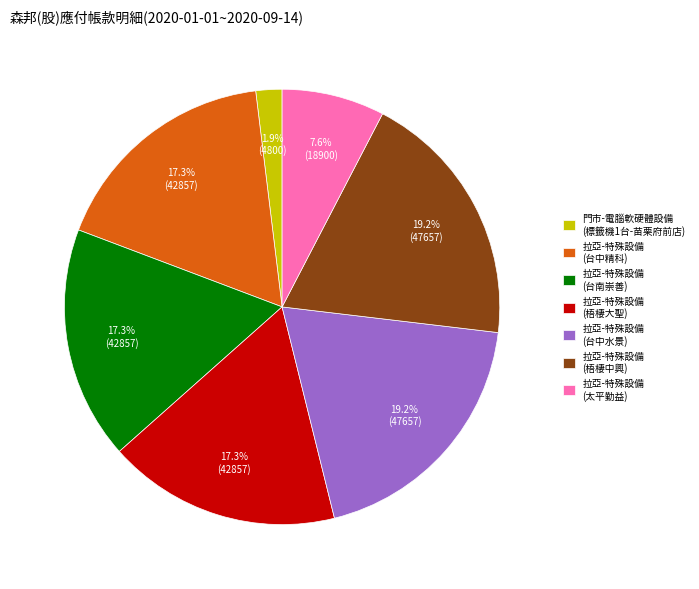

To the nearest percent, what is the average slice percentage?

14%